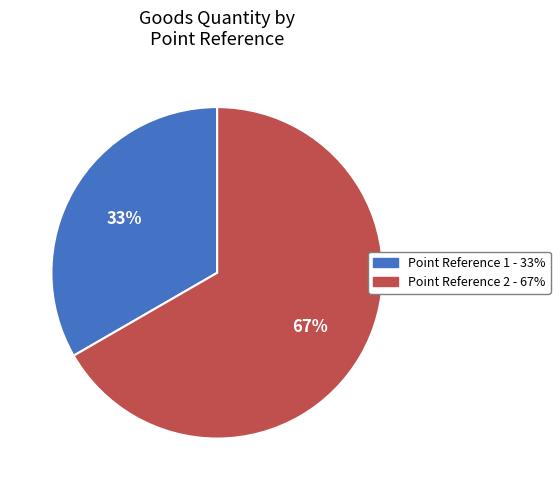

Which has a higher value, Point Reference 1 - 33% or Point Reference 2 - 67%?

Point Reference 2 - 67%